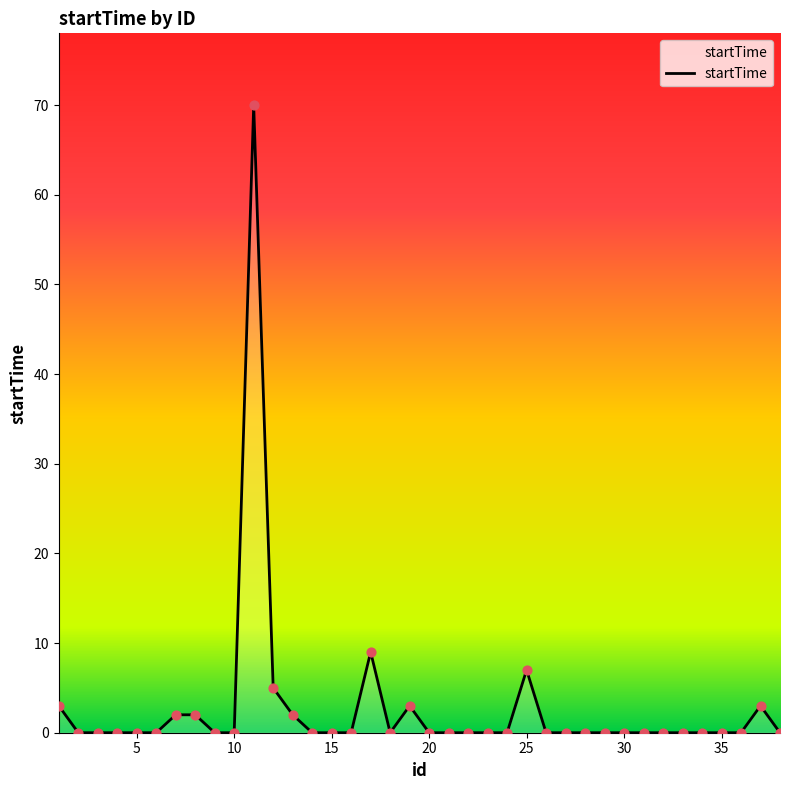

What is the difference between the maximum and minimum values?

70